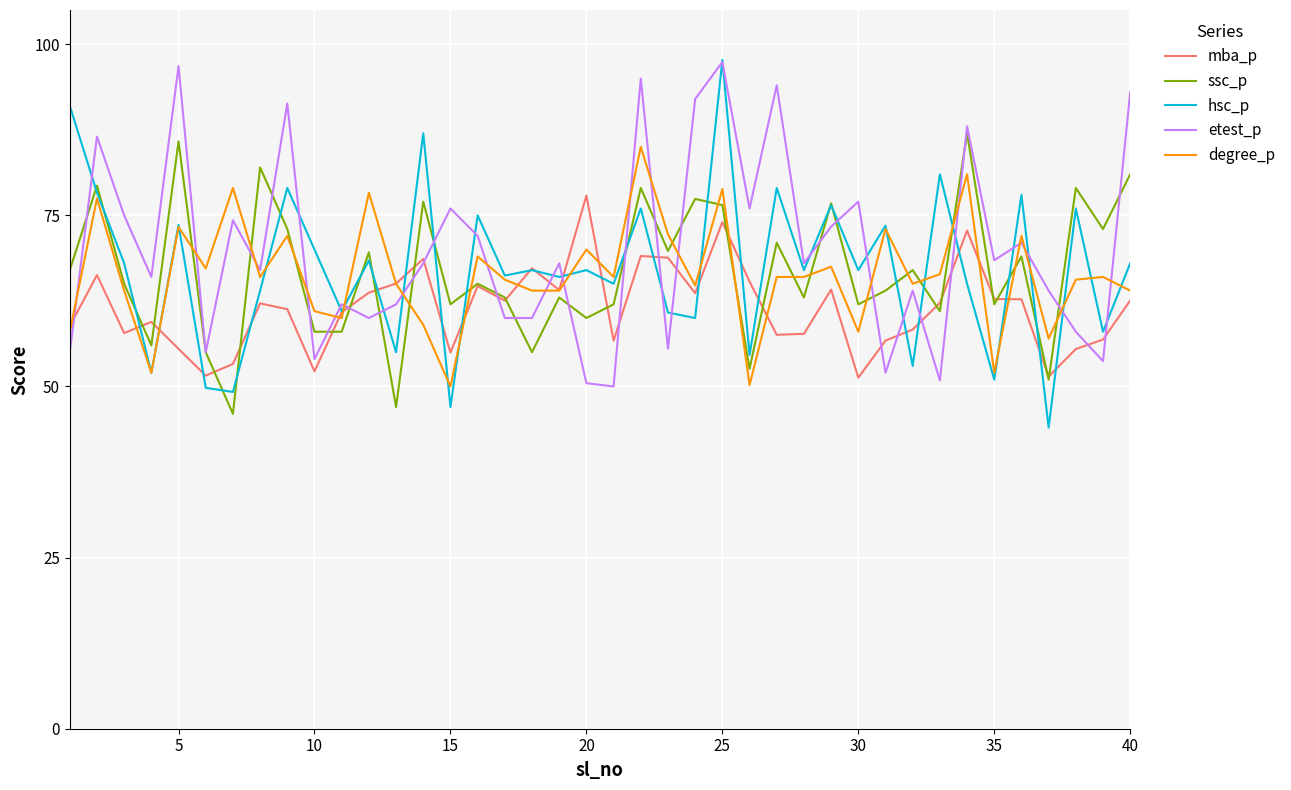

What is the highest value of the degree_p series?

85.0